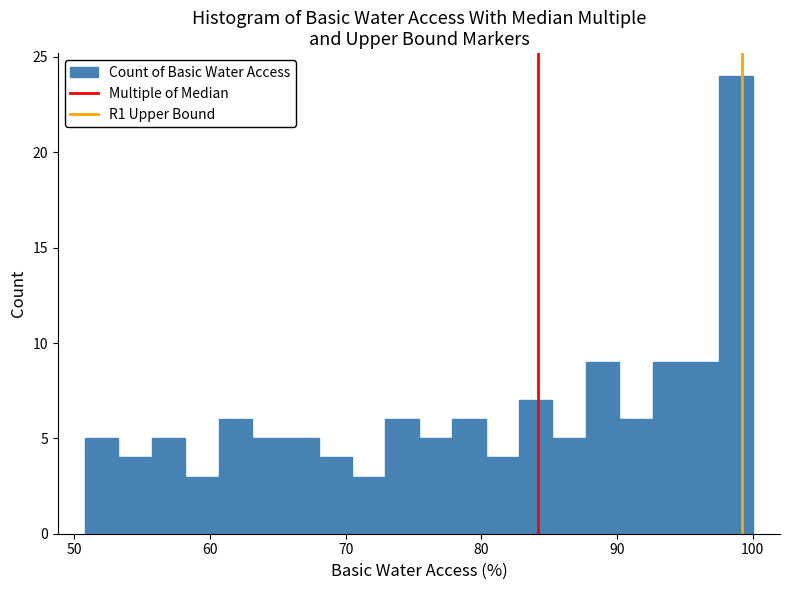

Around what value on the x-axis is the tallest bar? Give the approximate position of its centre, as read against the axis.

99